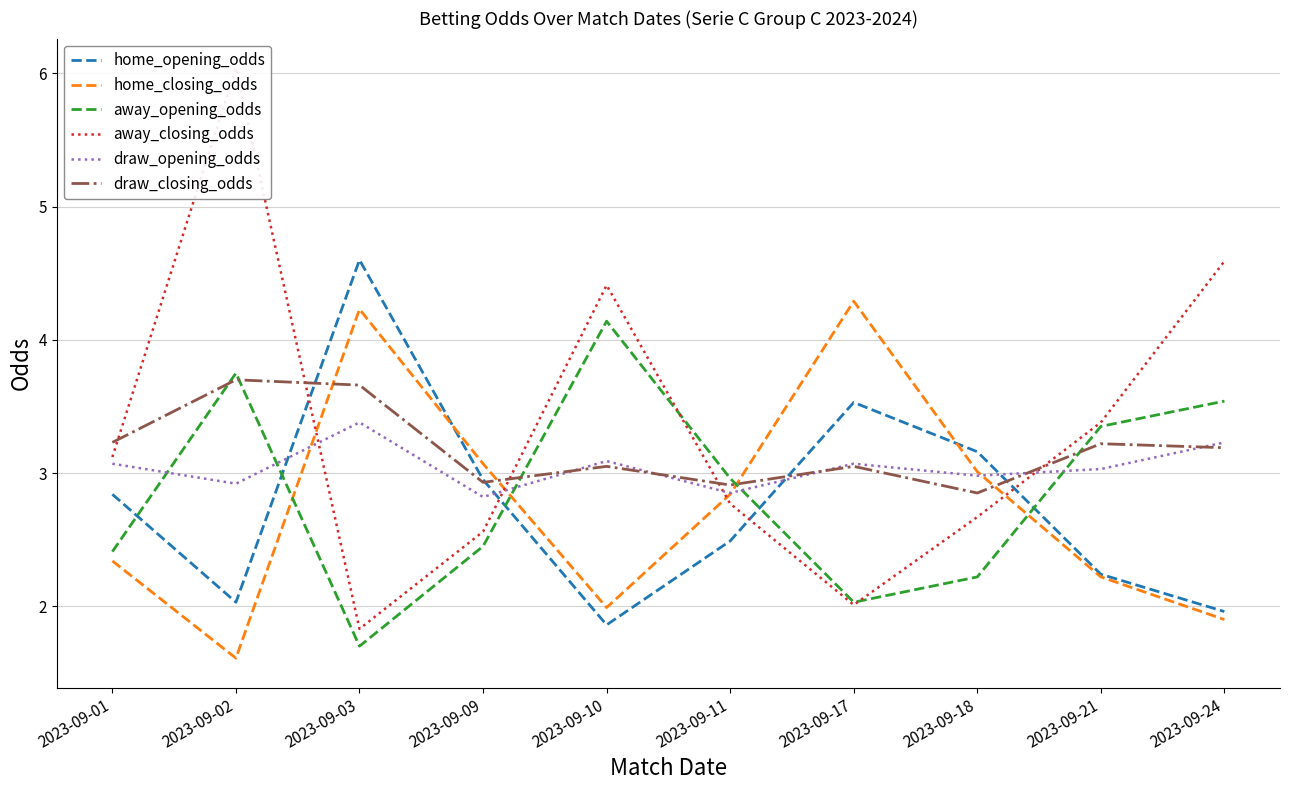

At which label is away_closing_odds closest to 3?

2023-09-01